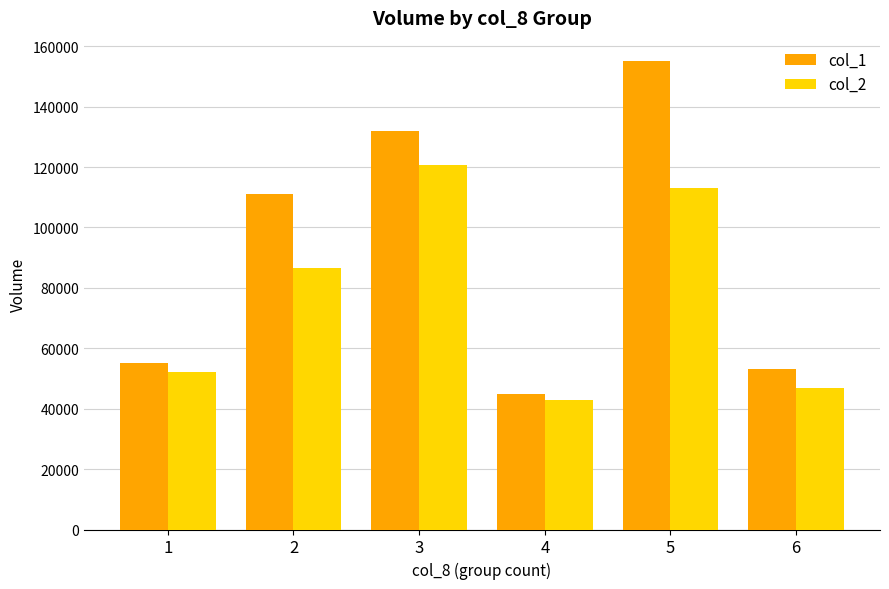

Reading left to right, extract all data points from this chart.

col_1: 55000	111000	132000	45000	155000	53000
col_2: 52000	86410	120620	42850	113100	46940